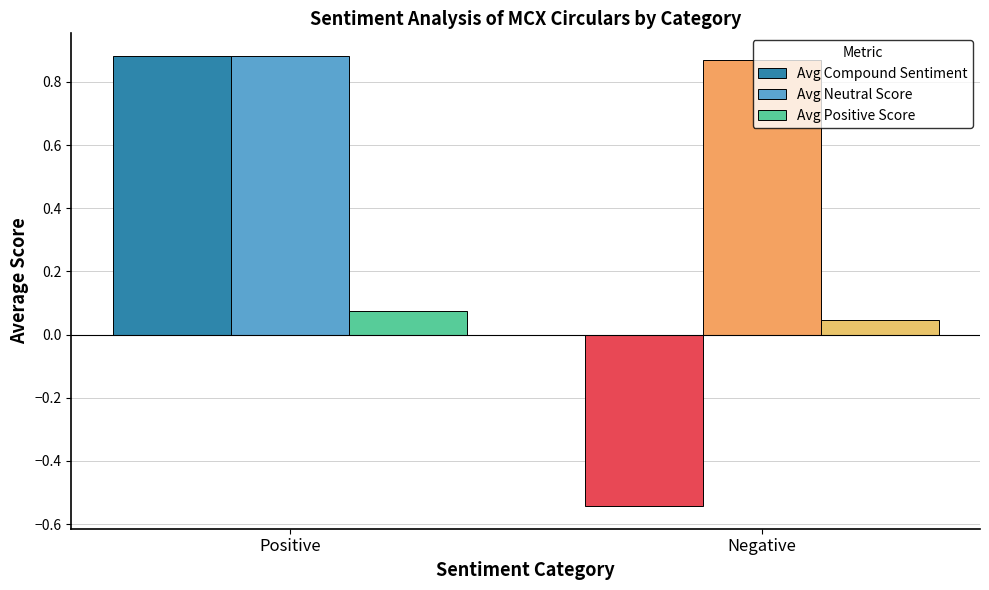

Which category has the highest value across all series?

Positive